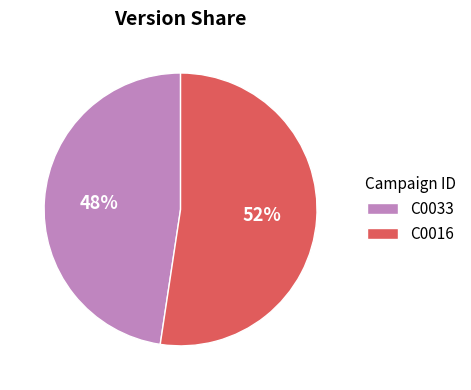

Combined, do C0016 and C0033 account for over 50%?

Yes